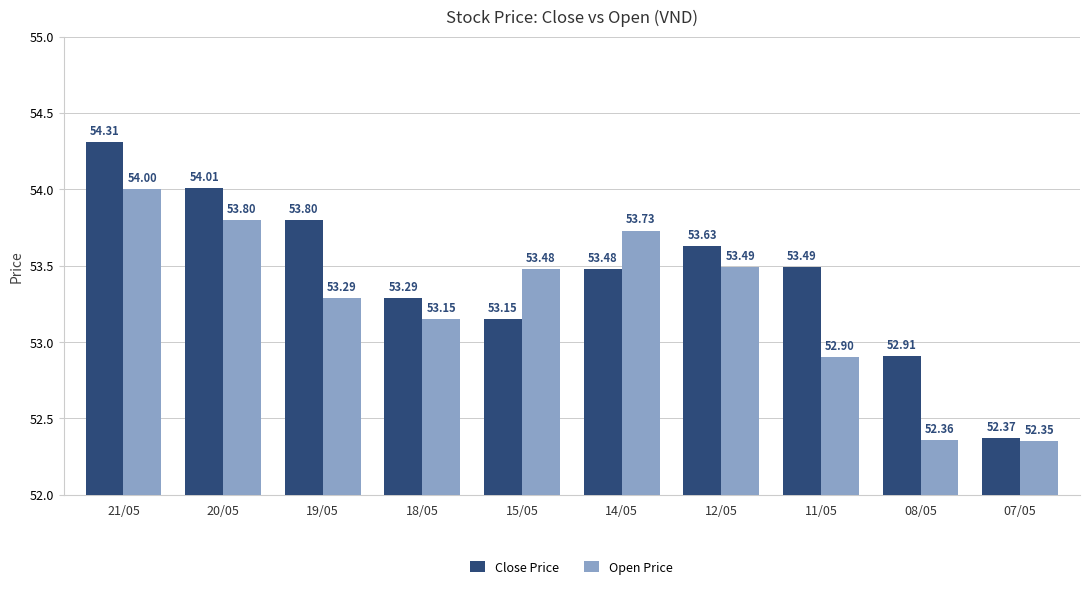

At 08/05, list the series in order from smallest to largest.

Open Price, Close Price